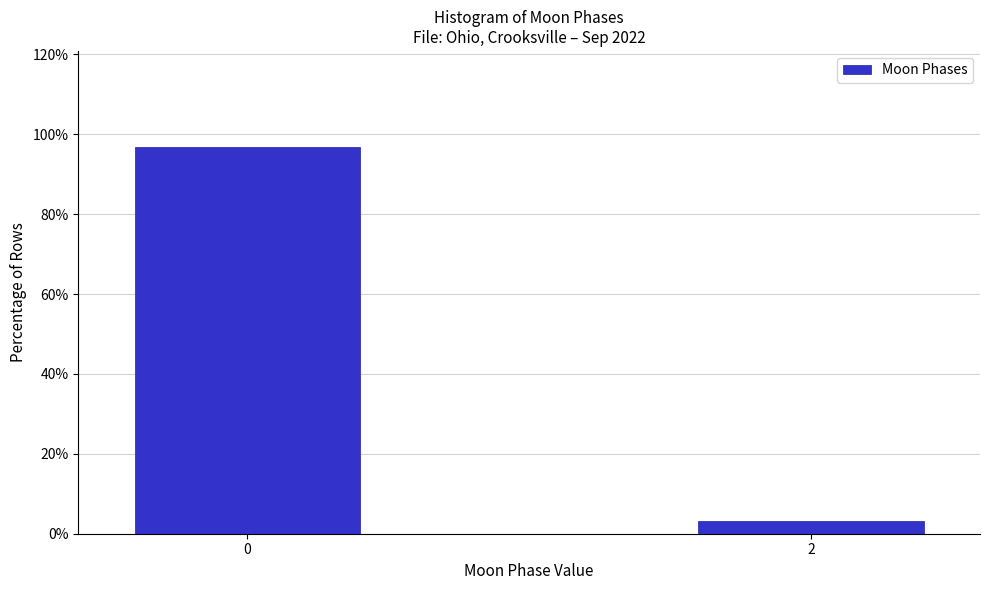

Reading left to right, list all the values displayed in this chart.

96.7	3.3